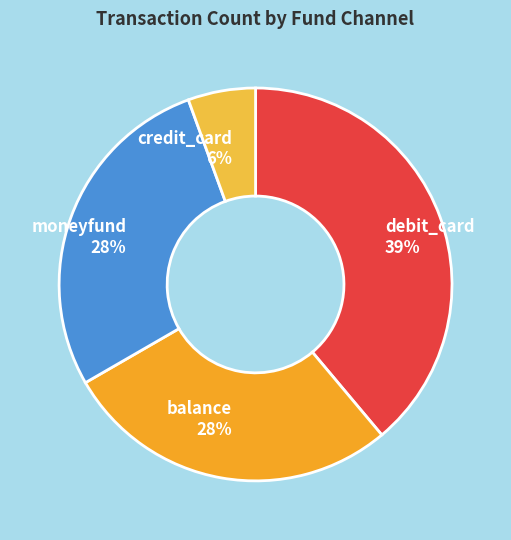

To the nearest percent, what is the average slice percentage?

25%